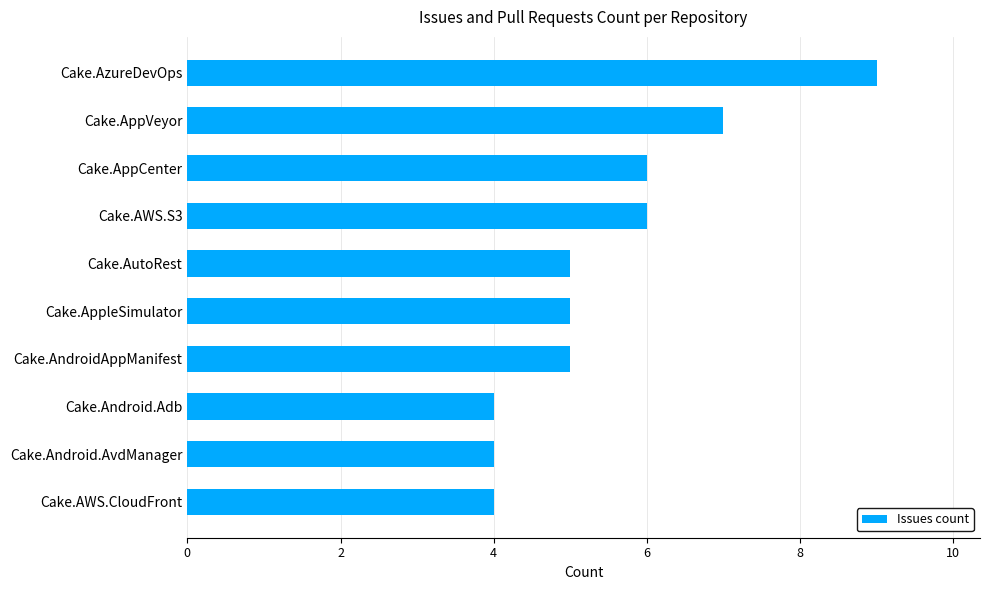

What is the average value?

6